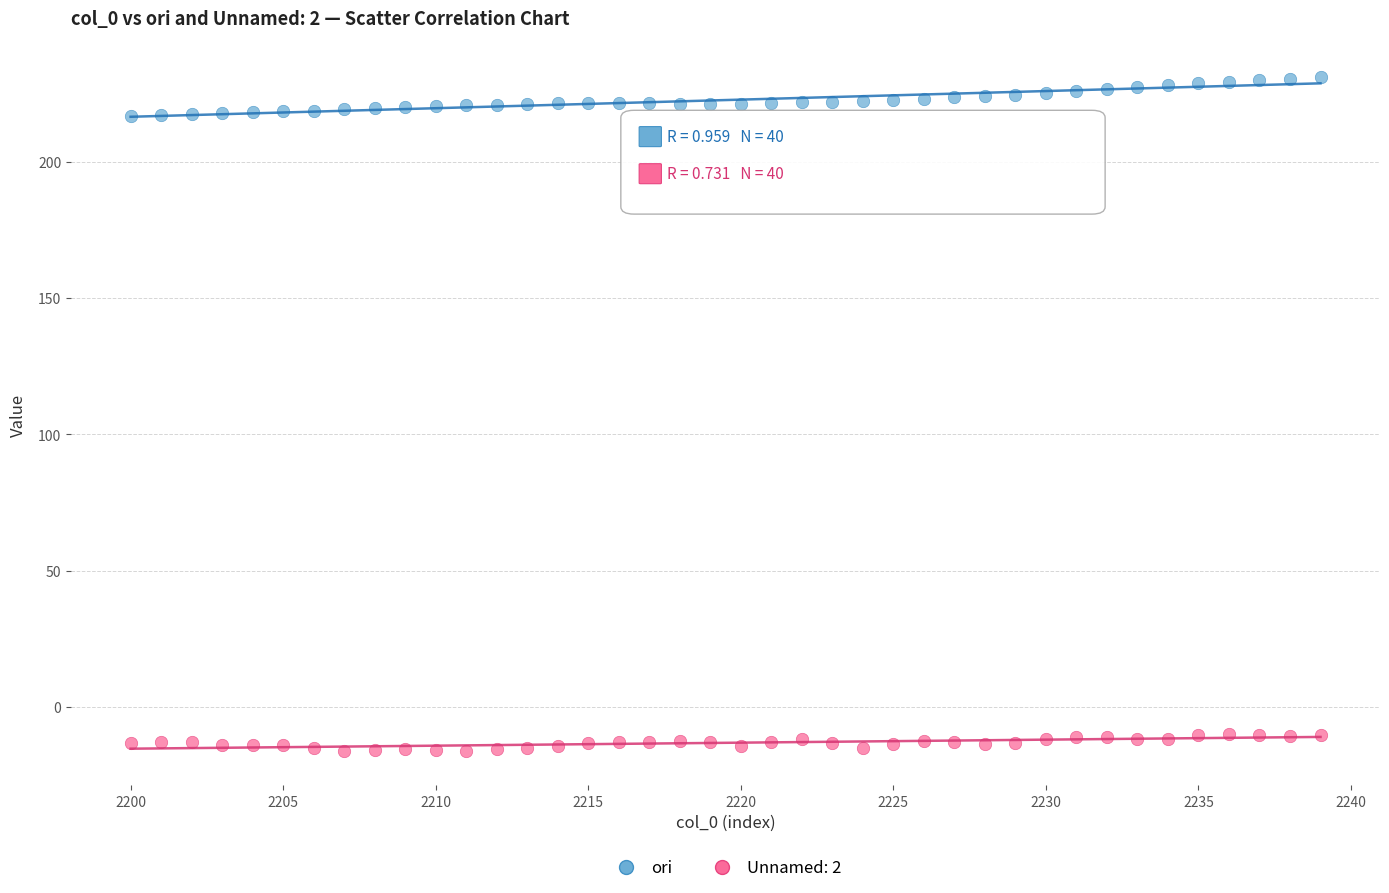

What is the X range (max minus min) for the scatter plot?

39.0